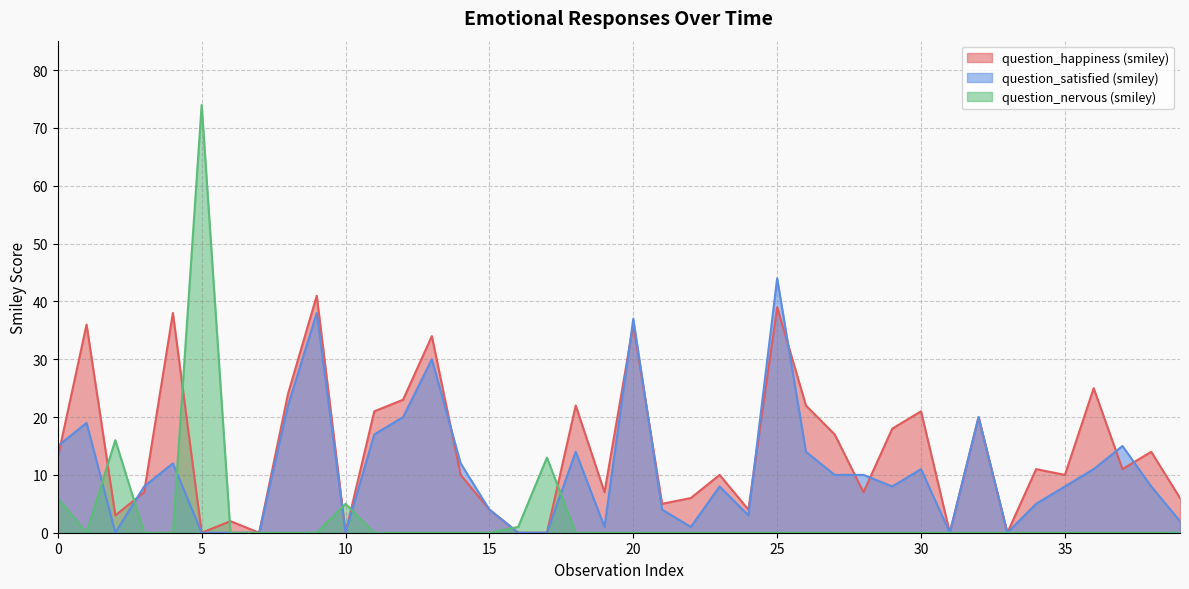

At which category is the sum across all series the highest?

25